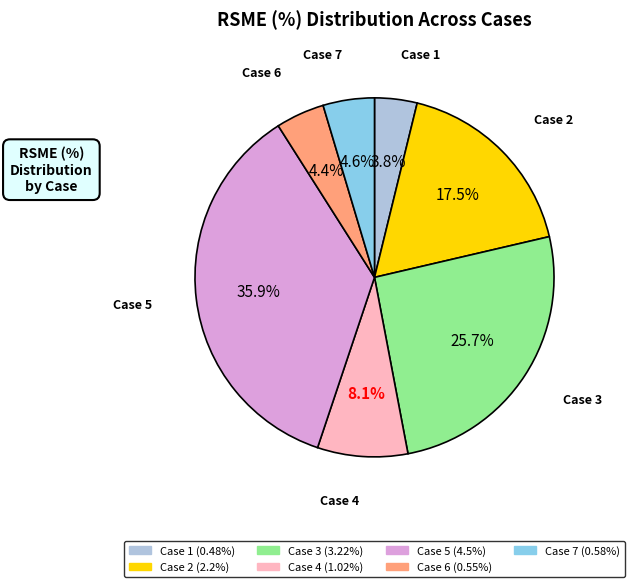

Approximately how many times larger is the value at Case 7 compared to Case 2?

0.3